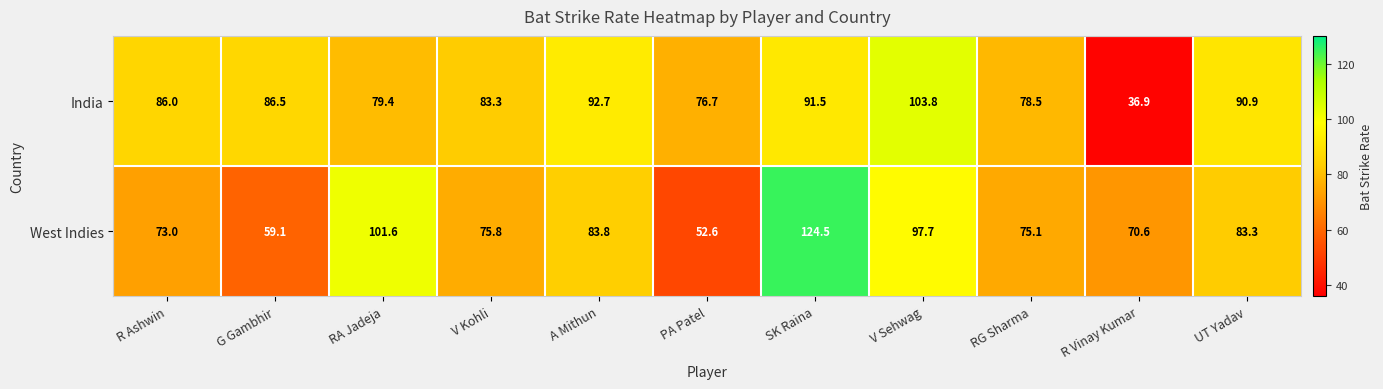

What value does the West Indies series have at V Kohli?

75.8